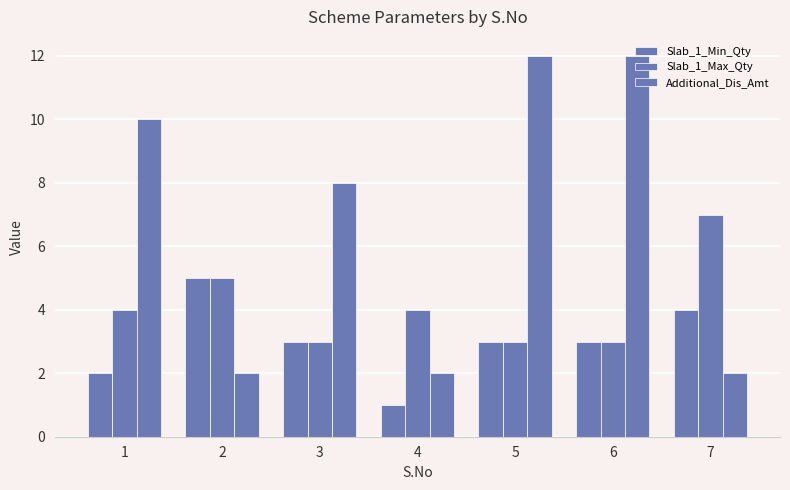

What is the difference between the Additional_Dis_Amt values at 6 and 7?

10